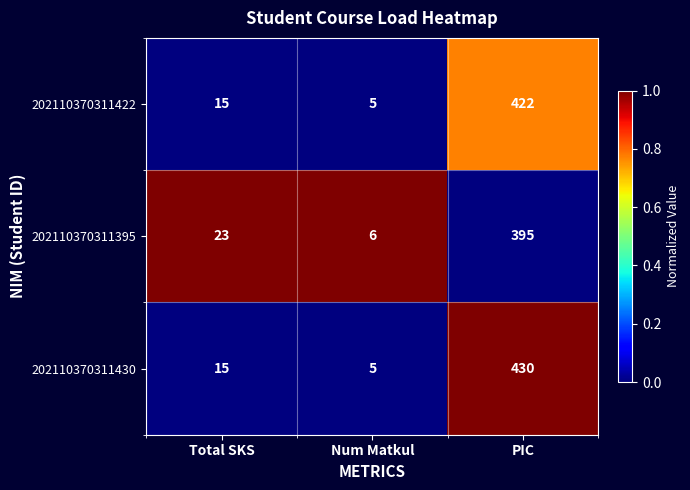

Which series has the largest range (max minus min)?

202110370311430